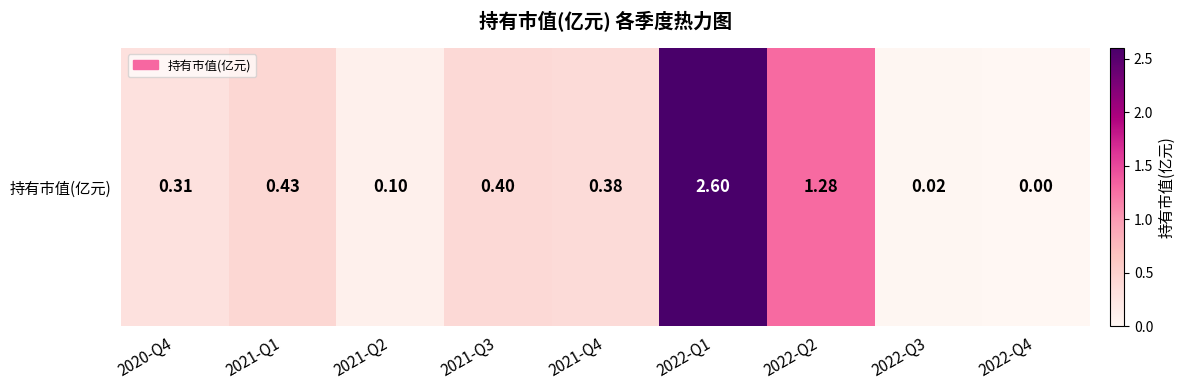

Rank the categories by value from lowest to highest.

2022-Q4, 2022-Q3, 2021-Q2, 2020-Q4, 2021-Q4, 2021-Q3, 2021-Q1, 2022-Q2, 2022-Q1